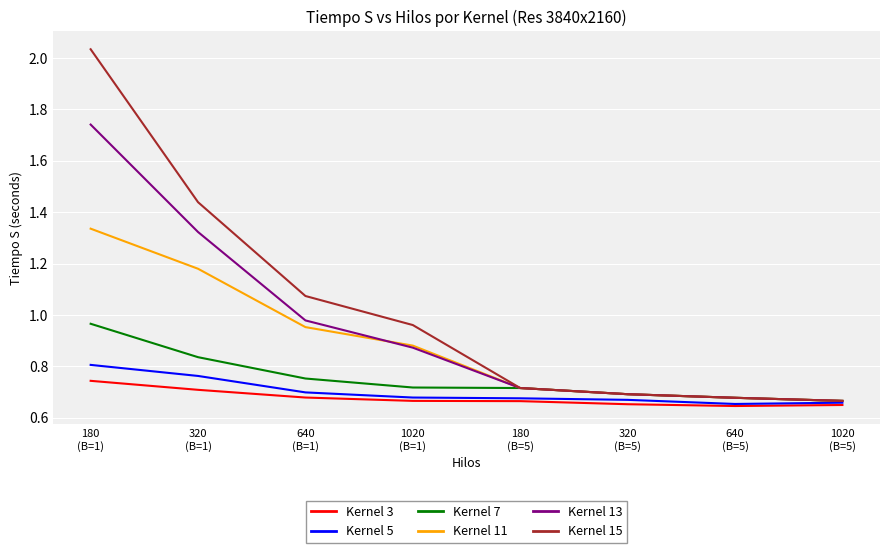

List the series in order of their peak value, highest first.

Kernel 15, Kernel 13, Kernel 11, Kernel 7, Kernel 5, Kernel 3